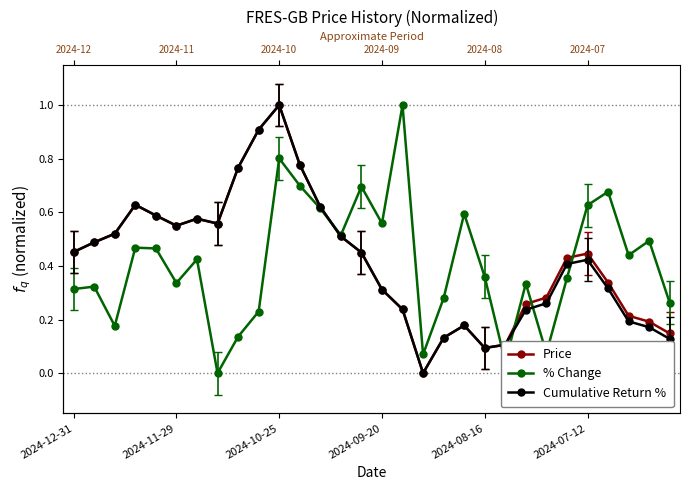

What position from the right is 9?

21